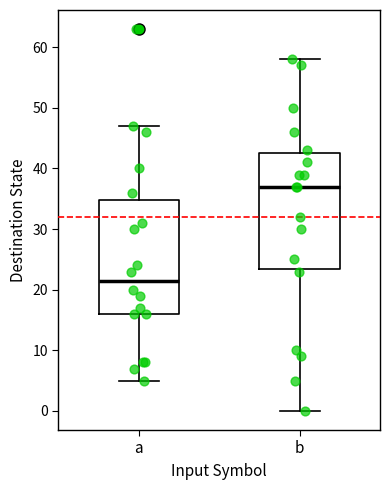

Where is the upper edge of the box for a on the y-axis? The values are not printed on the chart, so give them approximately, as read against the axis.

35